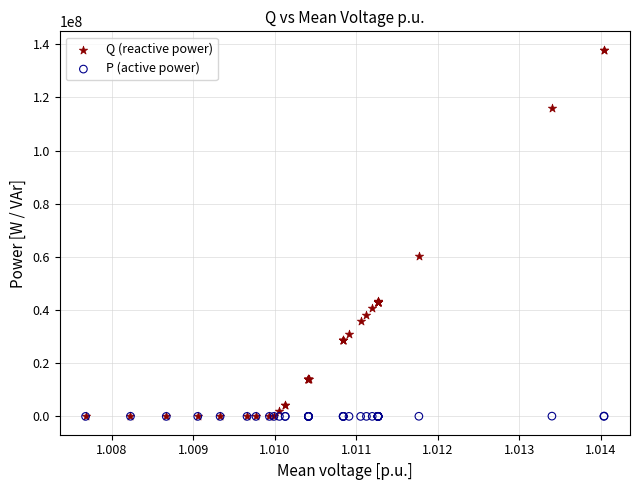

Which series has the largest Y range (max minus min)?

Q (reactive power)